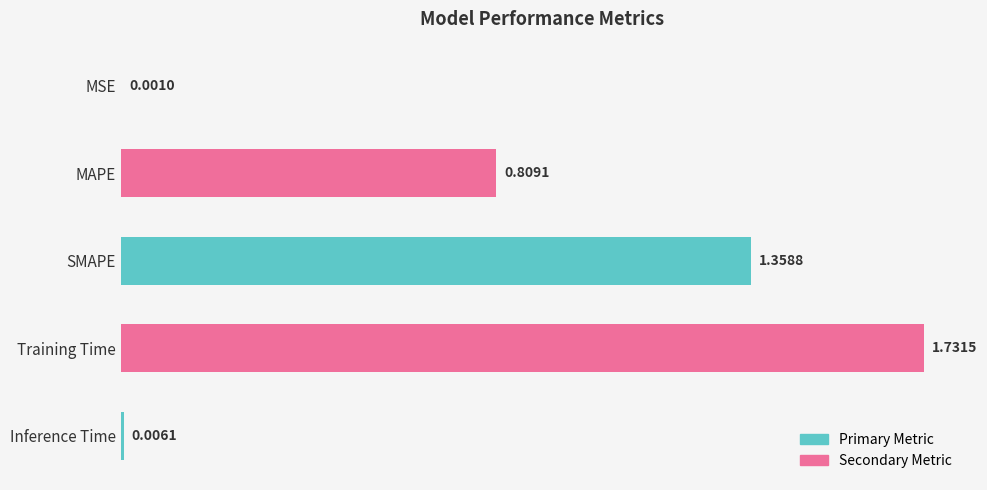

What is the change in value from MAPE to Inference Time?

-0.8